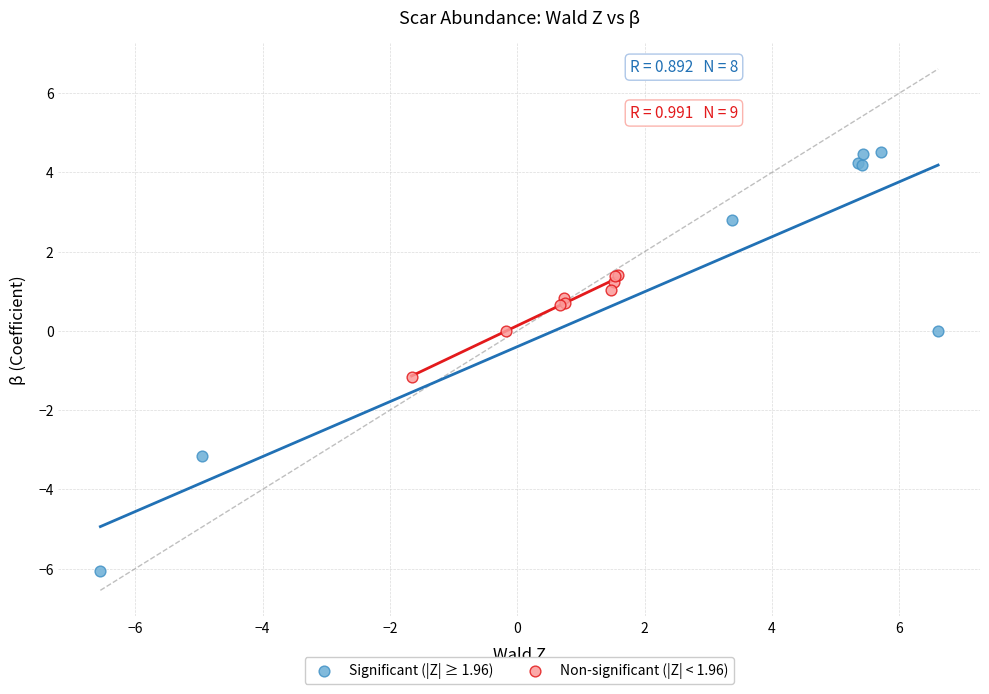

What are all the series names shown in the legend?

Significant (|Z| ≥ 1.96), Non-significant (|Z| < 1.96)